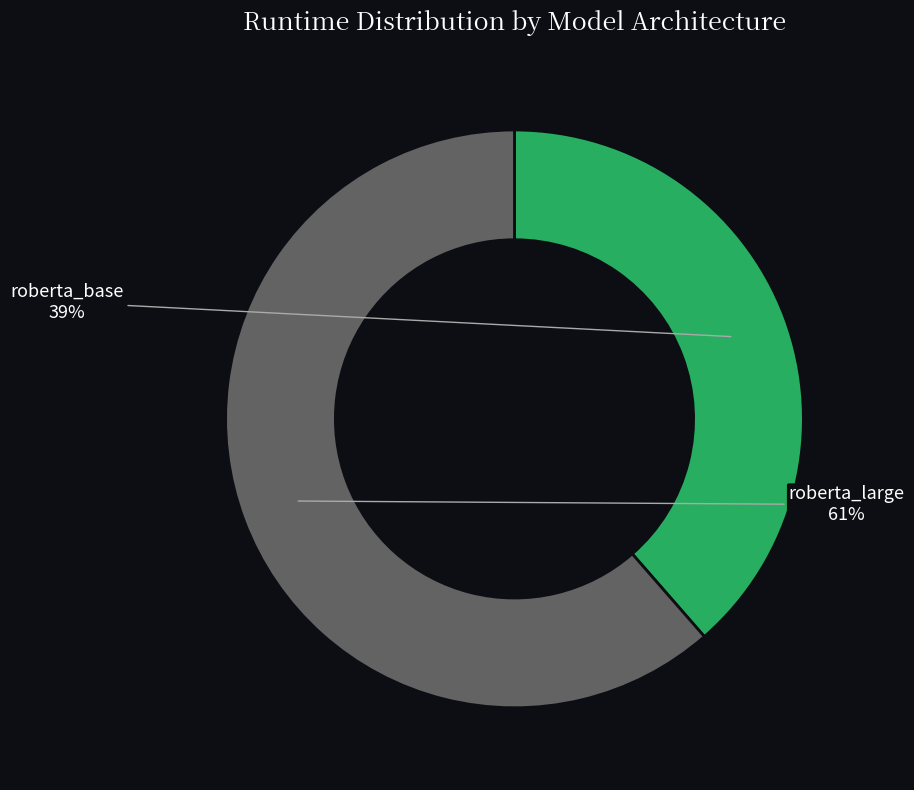

To the nearest percent, what portion does roberta_large represent?

61%